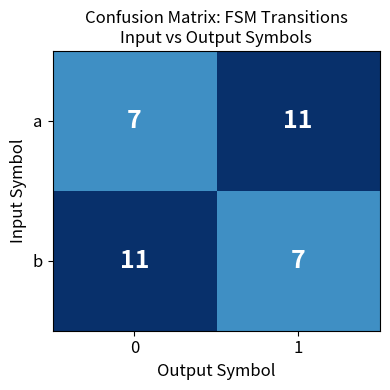

What is the difference between the highest and lowest values at 0?

4